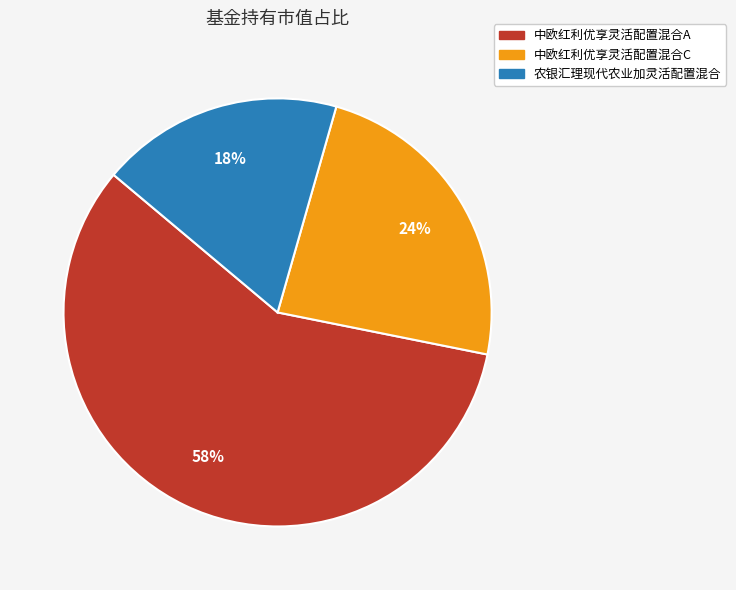

Does 中欧红利优享灵活配置混合A account for over 50% of the chart?

Yes